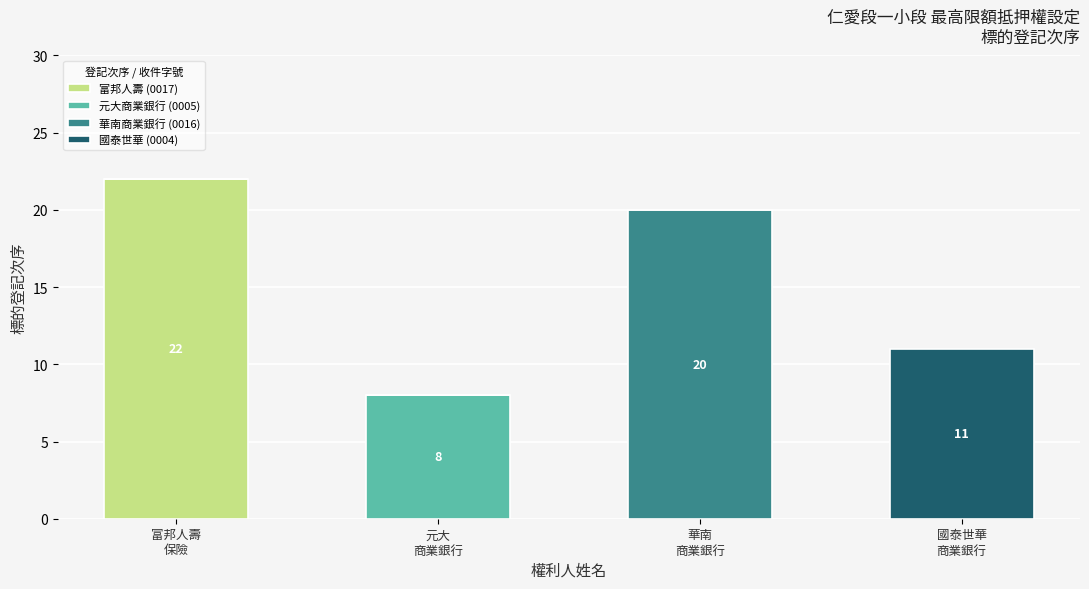

Are the bars grouped side by side (vs. stacked)?

No